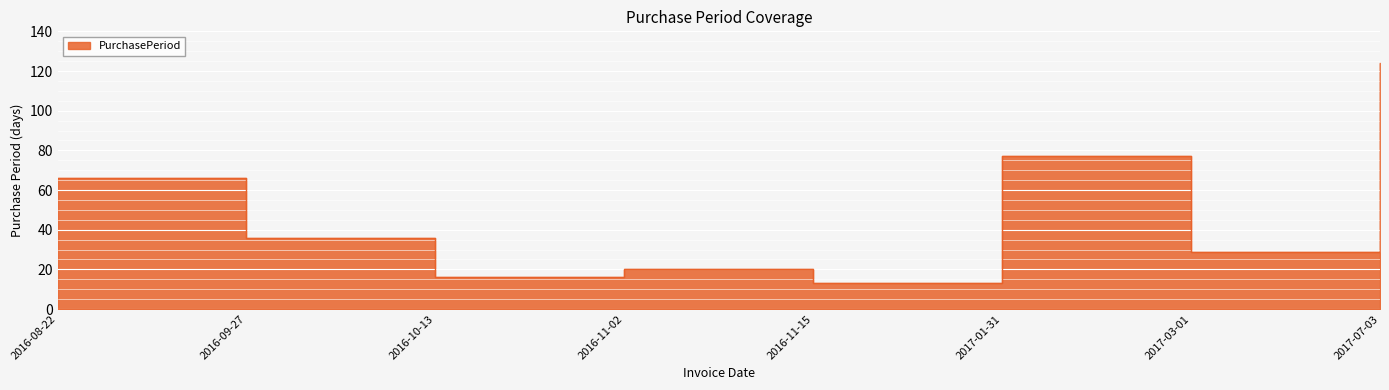

List the labels in order of value, smallest first.

2016-11-15, 2016-10-13, 2016-11-02, 2017-03-01, 2016-09-27, 2016-08-22, 2017-01-31, 2017-07-03